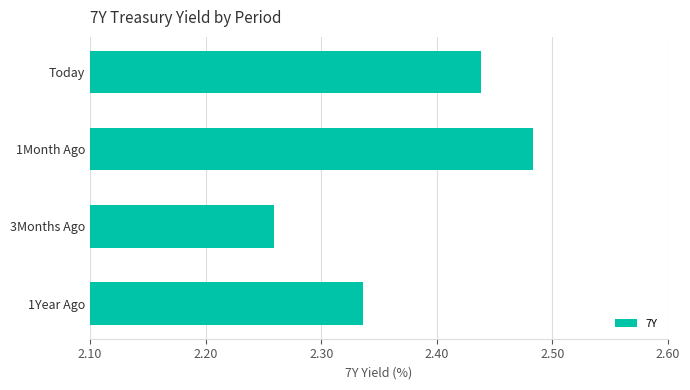

Approximately how many times larger is the value at 1Month Ago compared to 3Months Ago?

1.1